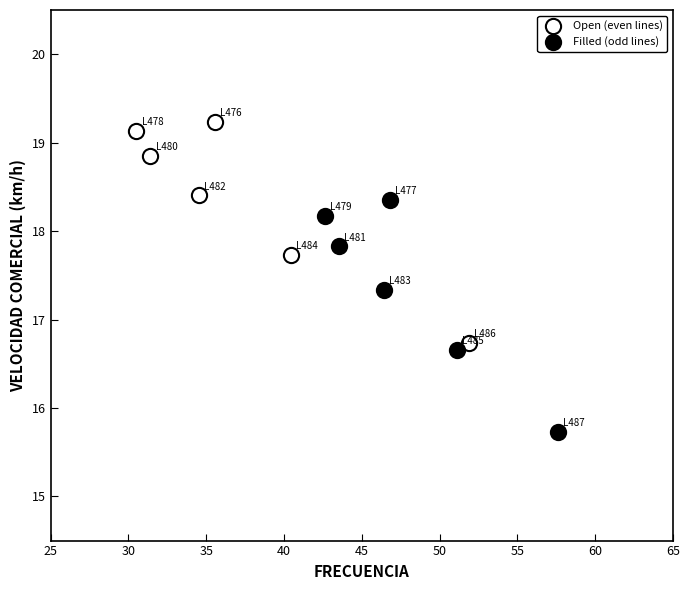

Which series has the largest Y range (max minus min)?

Filled (odd lines)